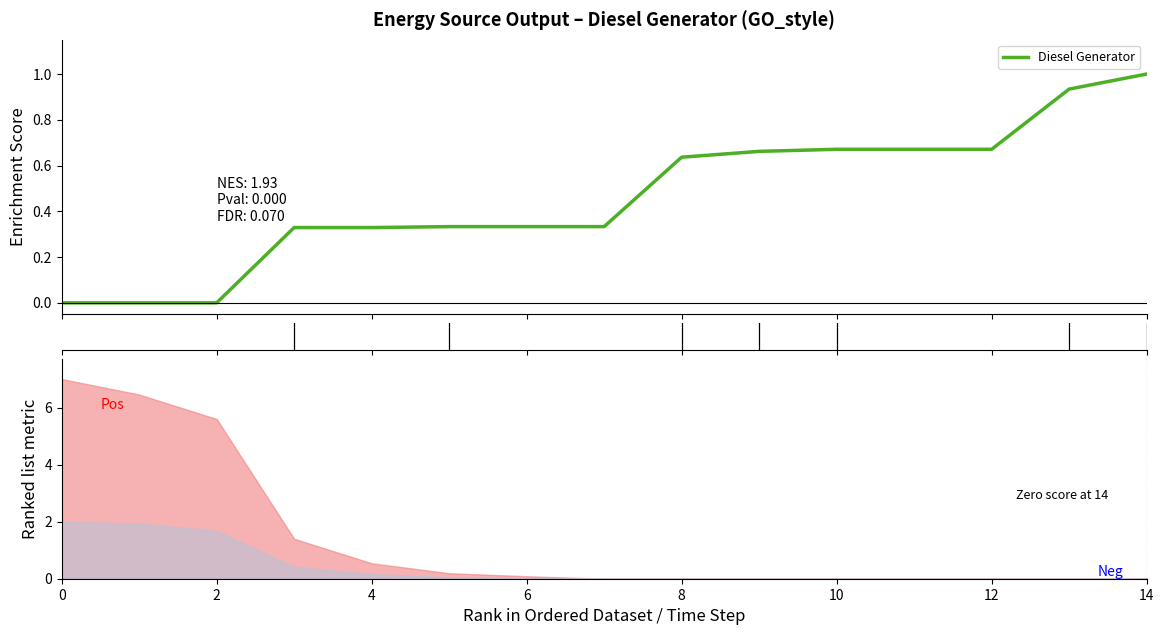

How many data points does each series have?

15